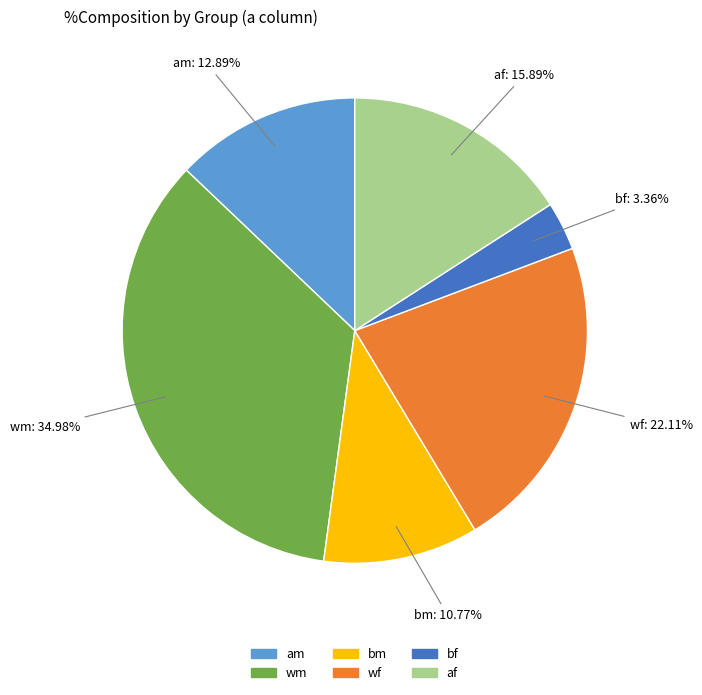

To the nearest percent, what is the combined percentage of wf and am?

35%